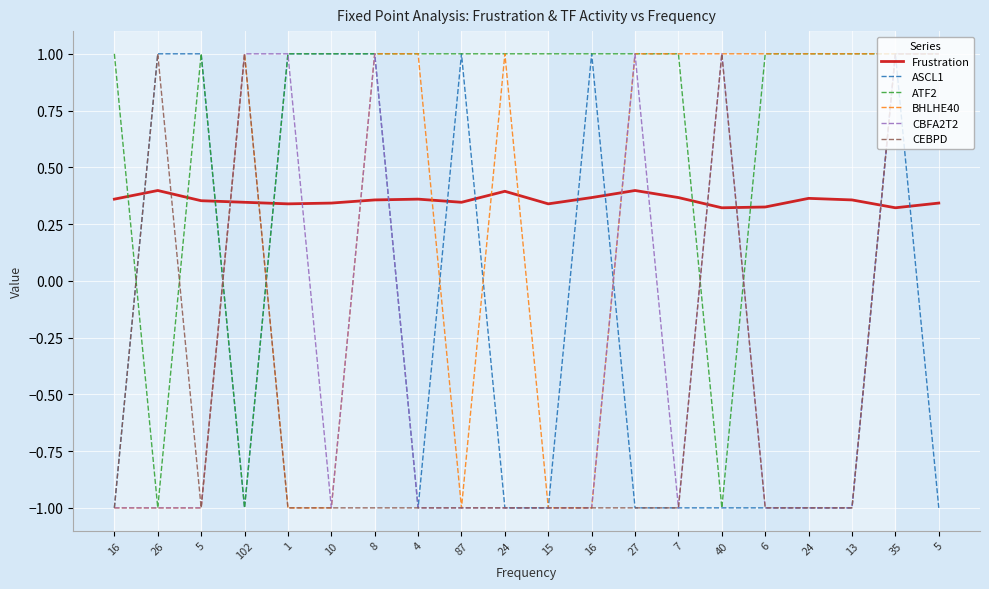

Is this an area chart (filled region under the line)?

No